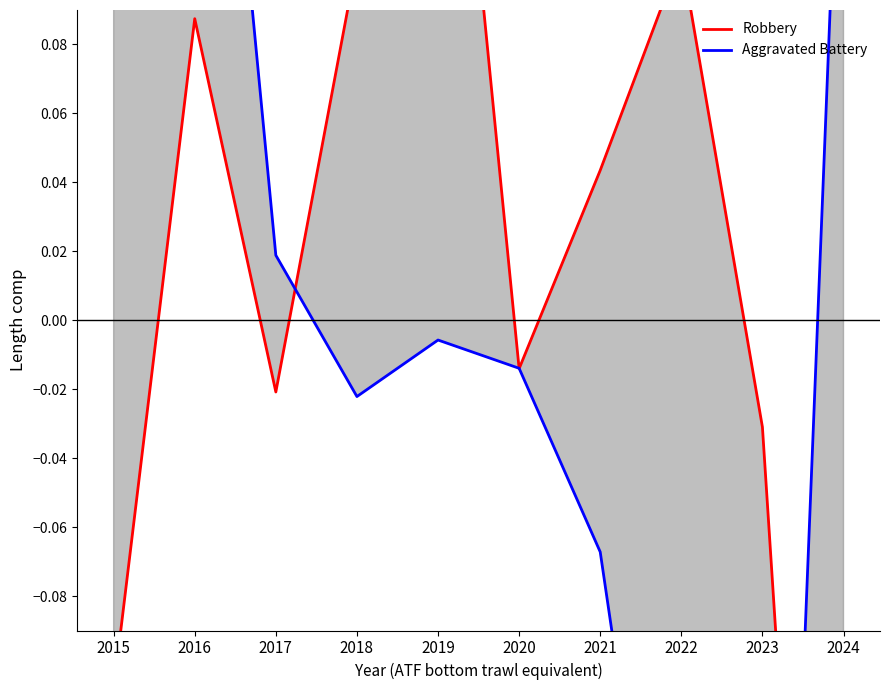

True or false: Aggravated Battery has a value of 0.0 at 2017.

True